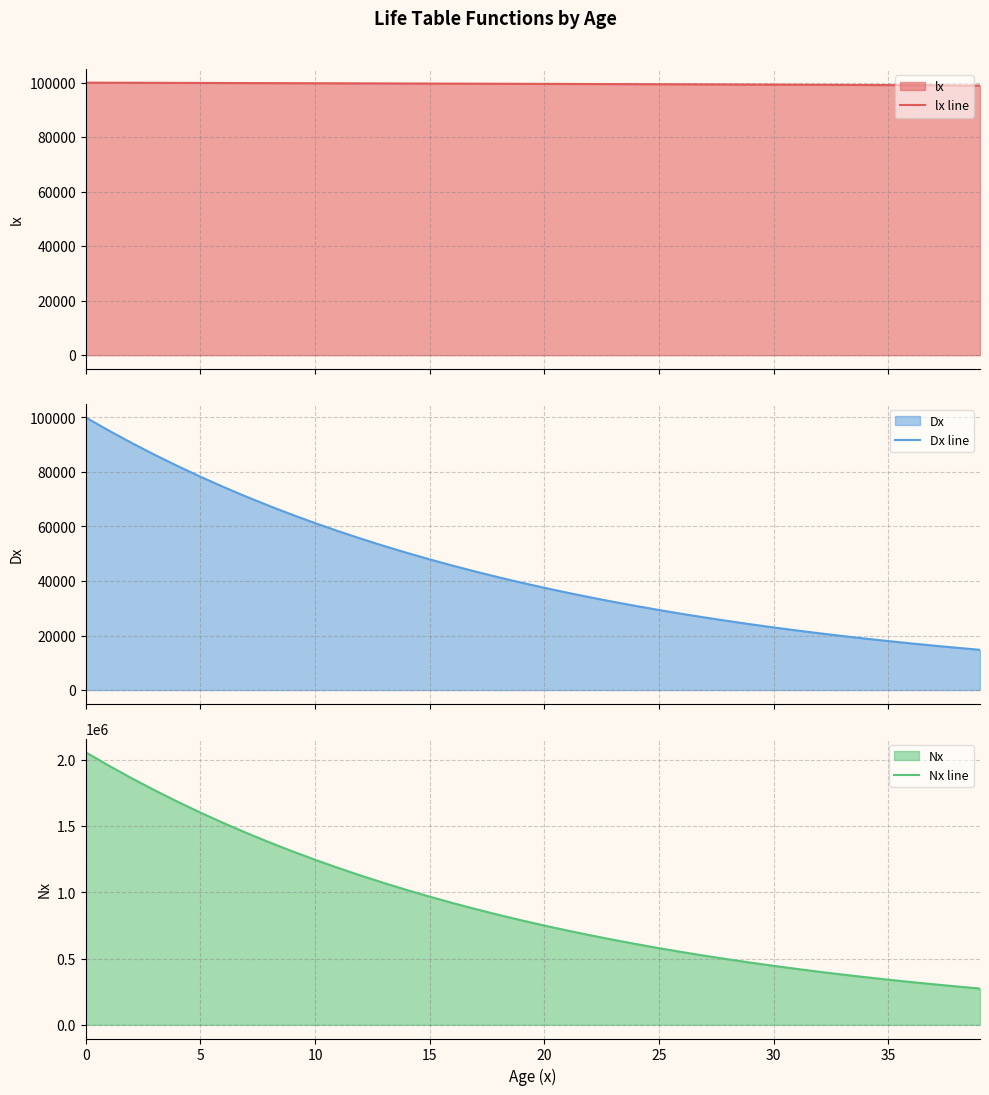

Which series has the largest range (max minus min)?

Nx line